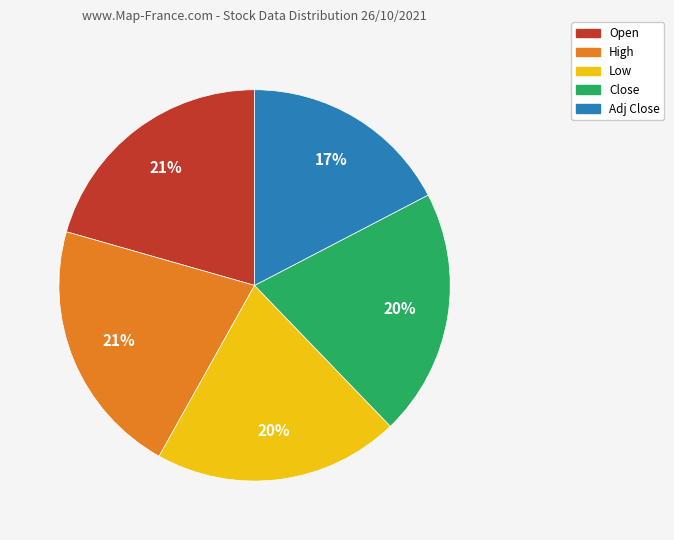

How many slices are in this pie chart?

5